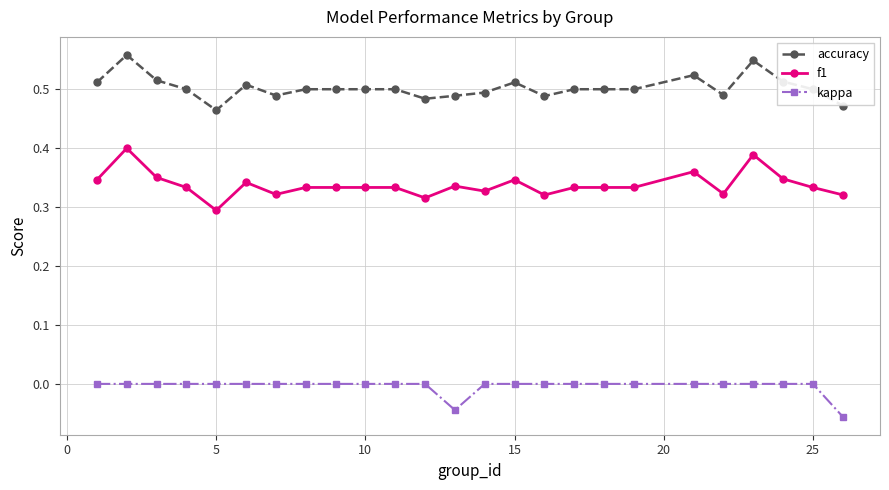

True or false: f1 has more than 0 interior local peaks.

True